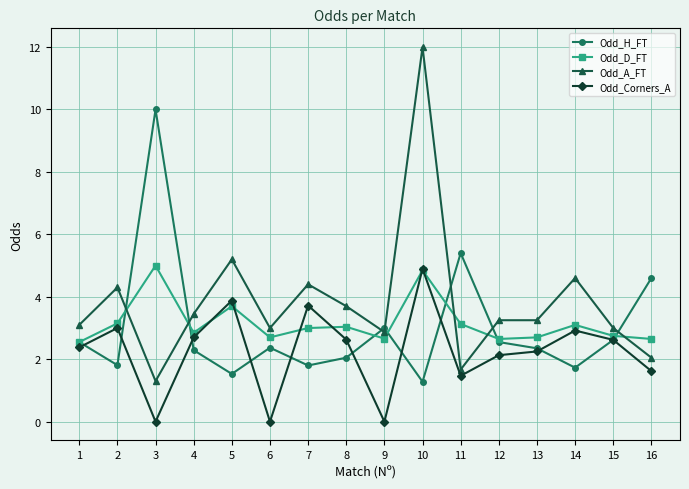

What is the total value across all series at 5?

14.3